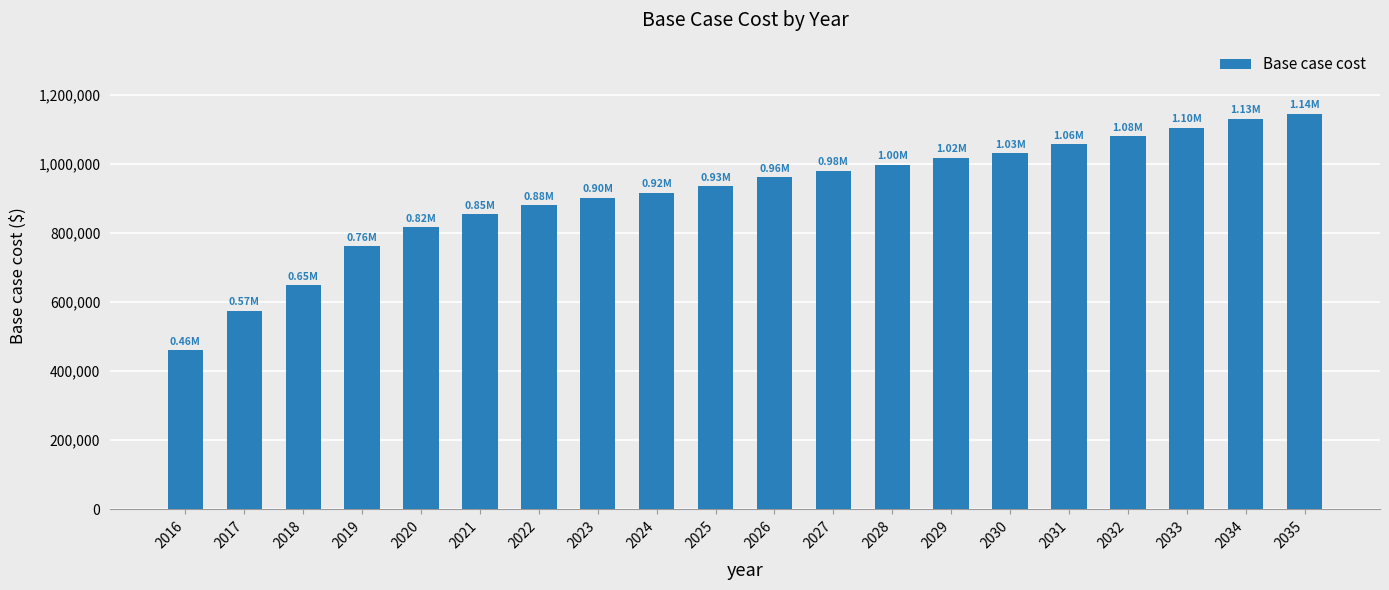

What is the greatest value displayed?

1144315.7